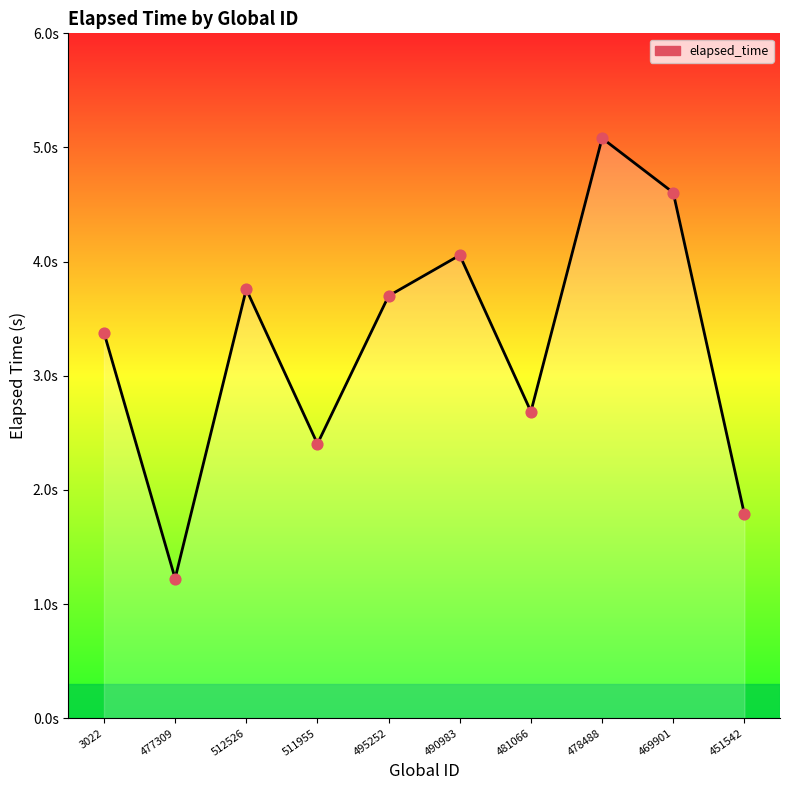

Approximately how many times larger is the value at 3022 compared to 469901?

0.7